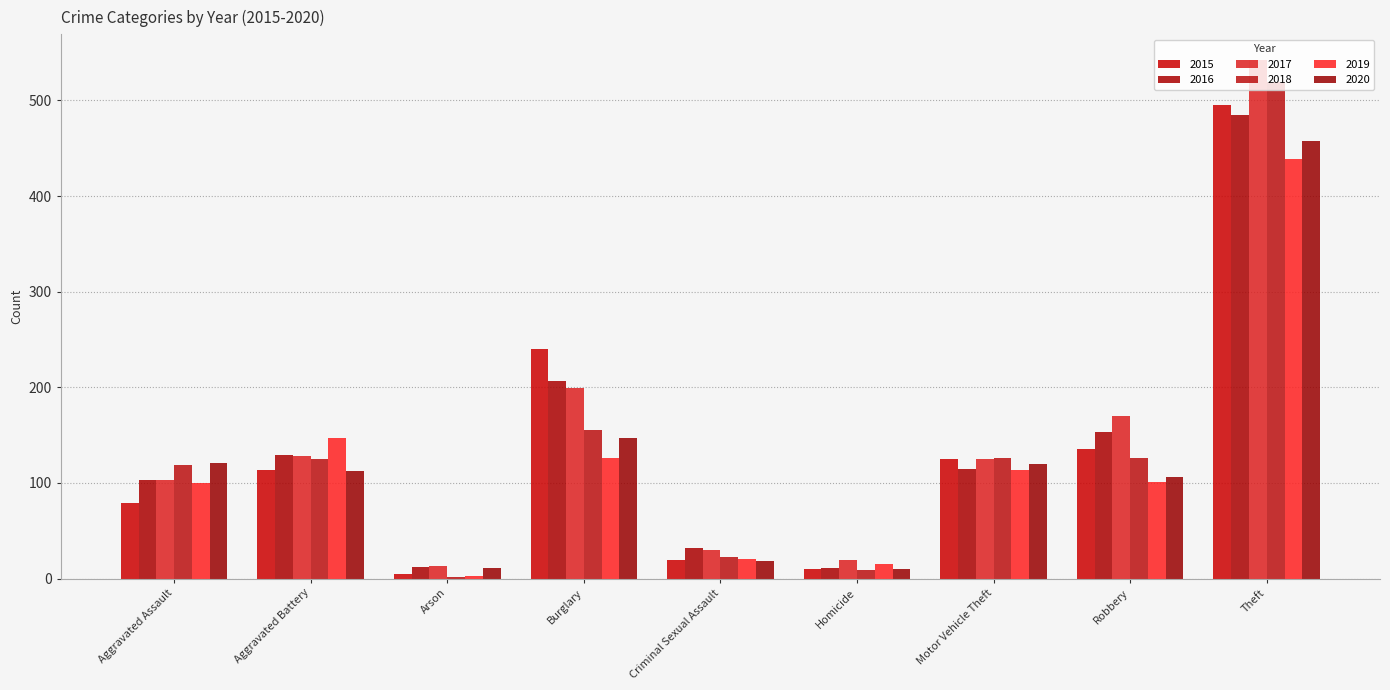

What is the label of the 8th bar from the left?

Robbery